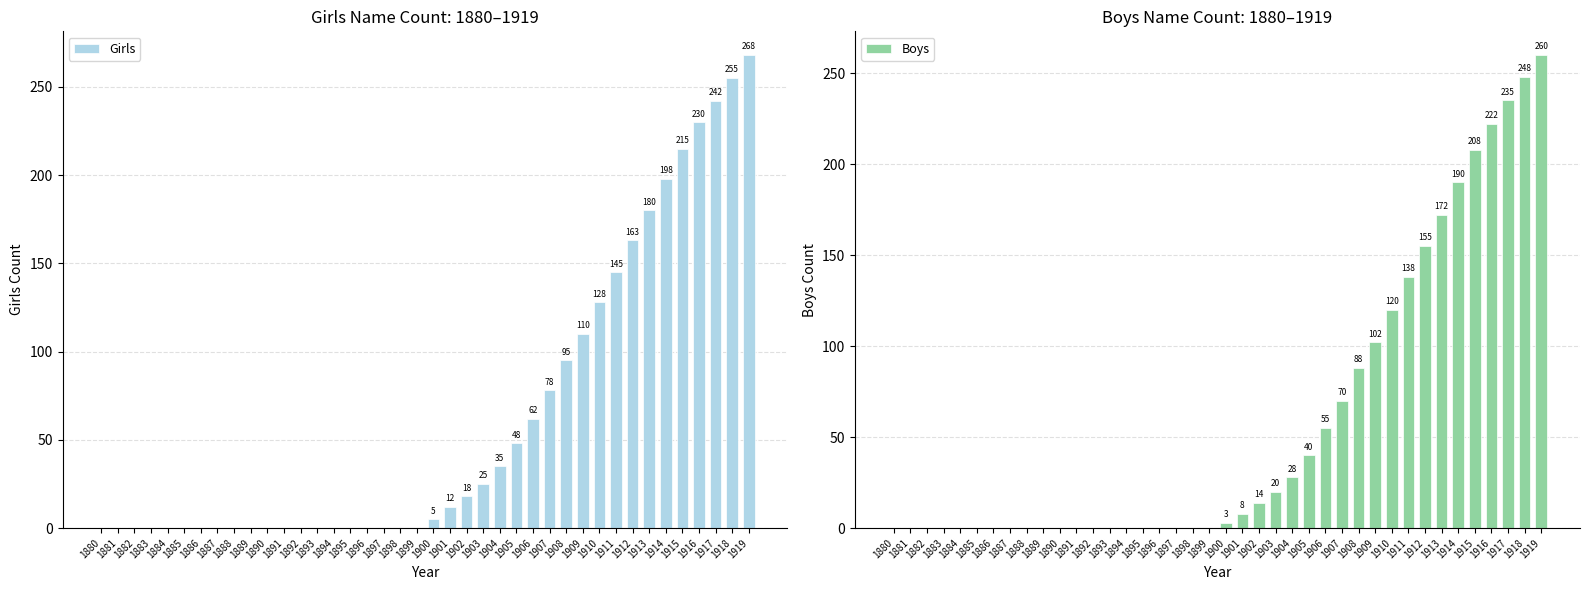

How many series are shown in this chart?

2